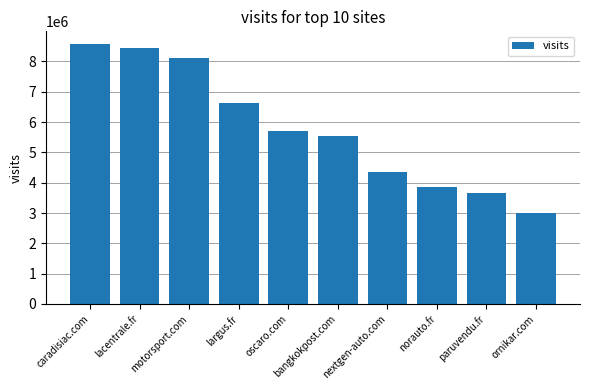

Approximately how many times larger is the value at motorsport.com compared to lacentrale.fr?

1.0